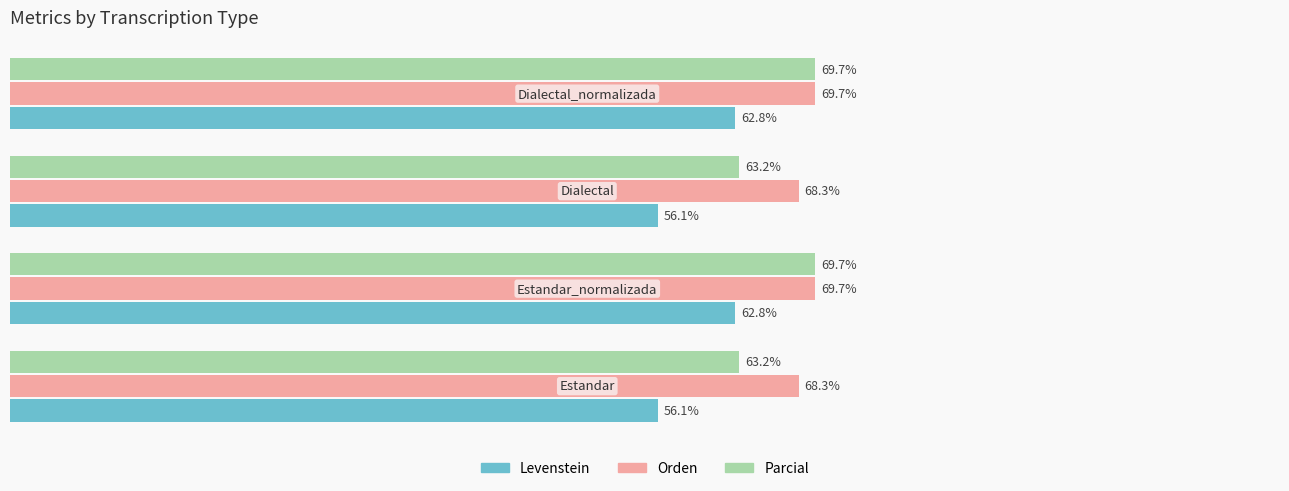

Rank the series by their average value, from lowest to highest.

Levenstein, Parcial, Orden